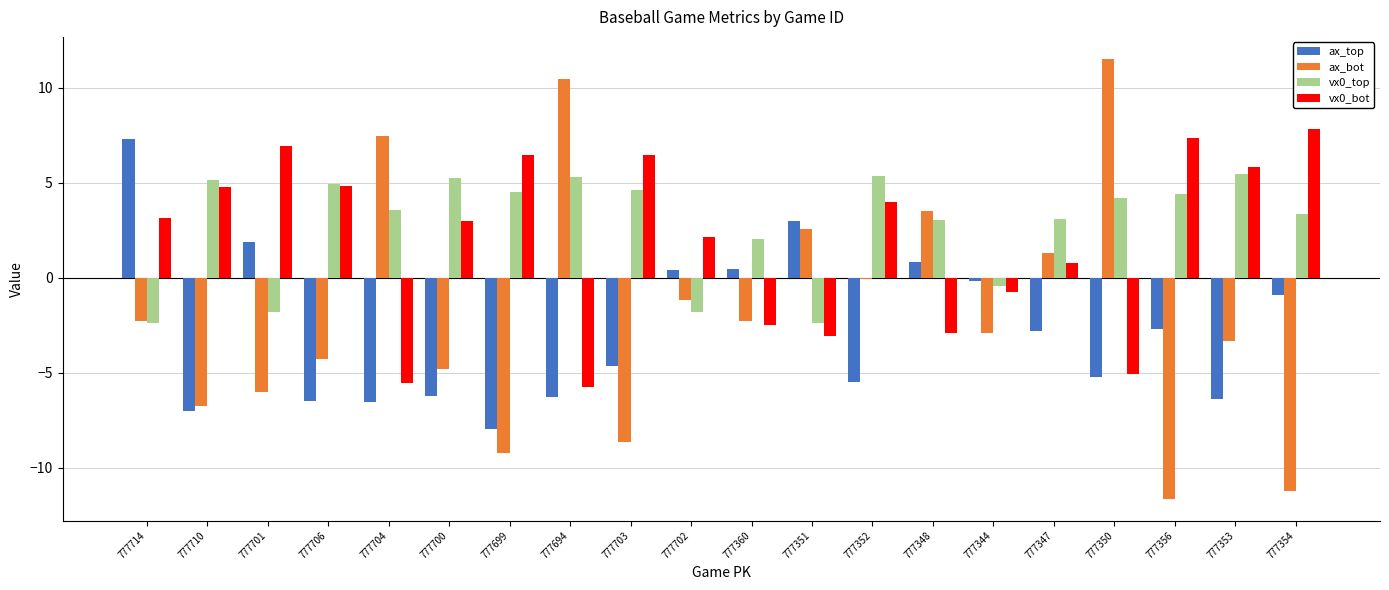

What is the difference between the highest and lowest values at 777706?

11.4